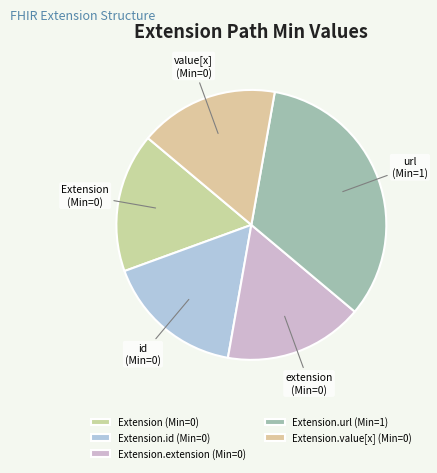

How many slices are in this pie chart?

5